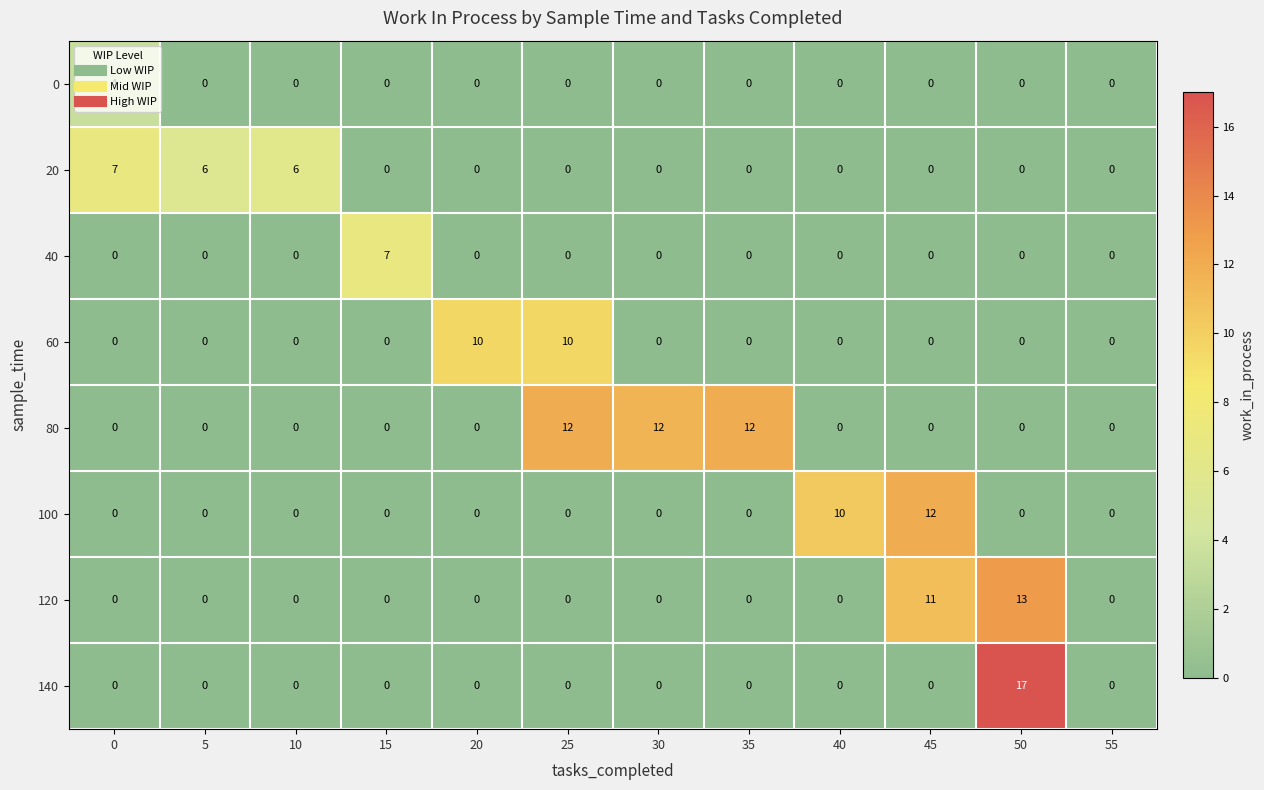

How many 40 values are between 0 and 1?

11